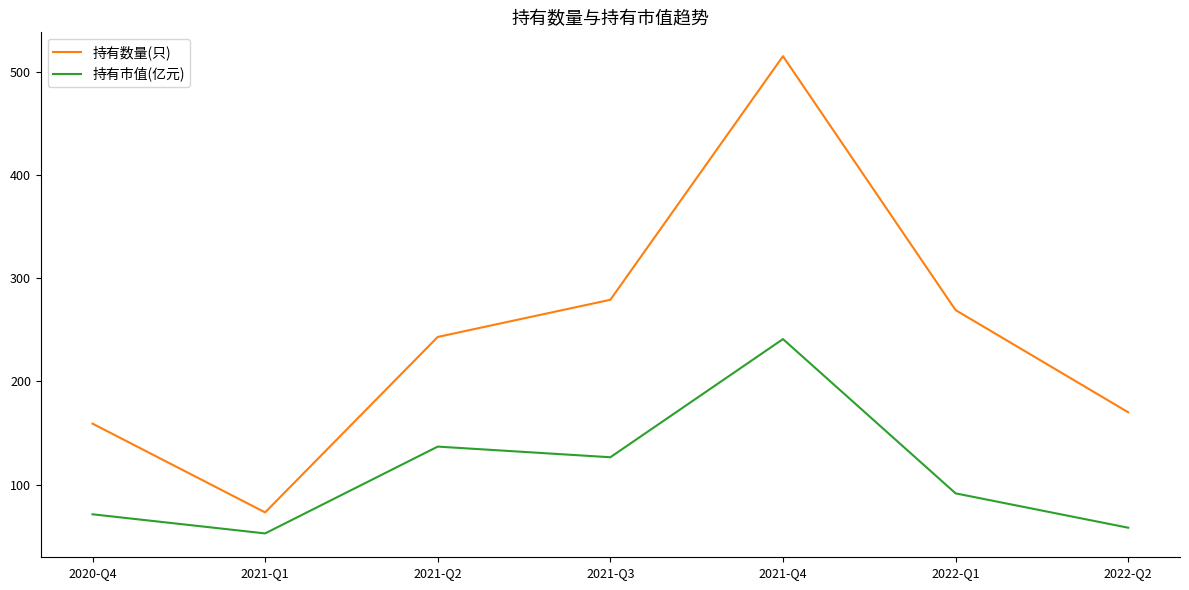

What position from the left is 2020-Q4?

1